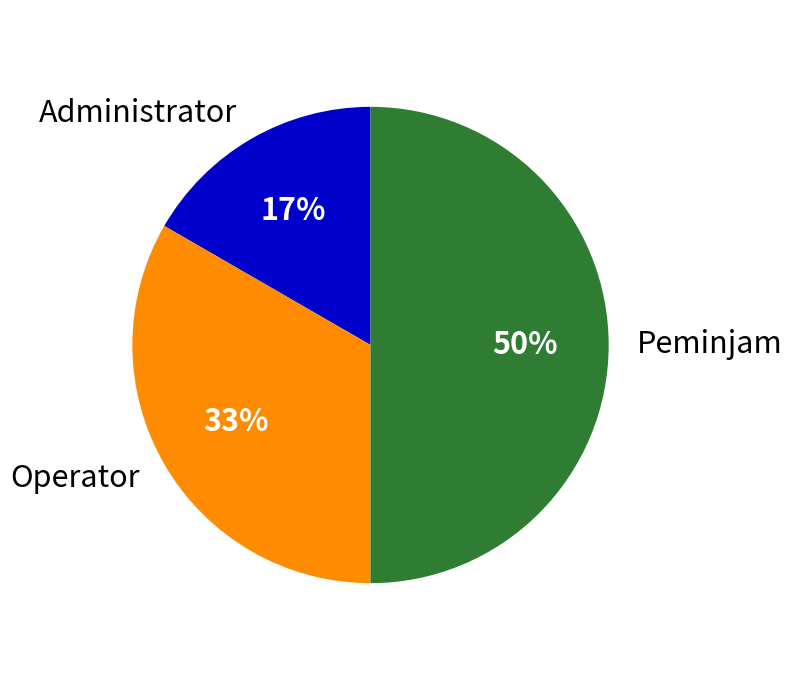

Rank the categories by value from lowest to highest.

Administrator, Operator, Peminjam